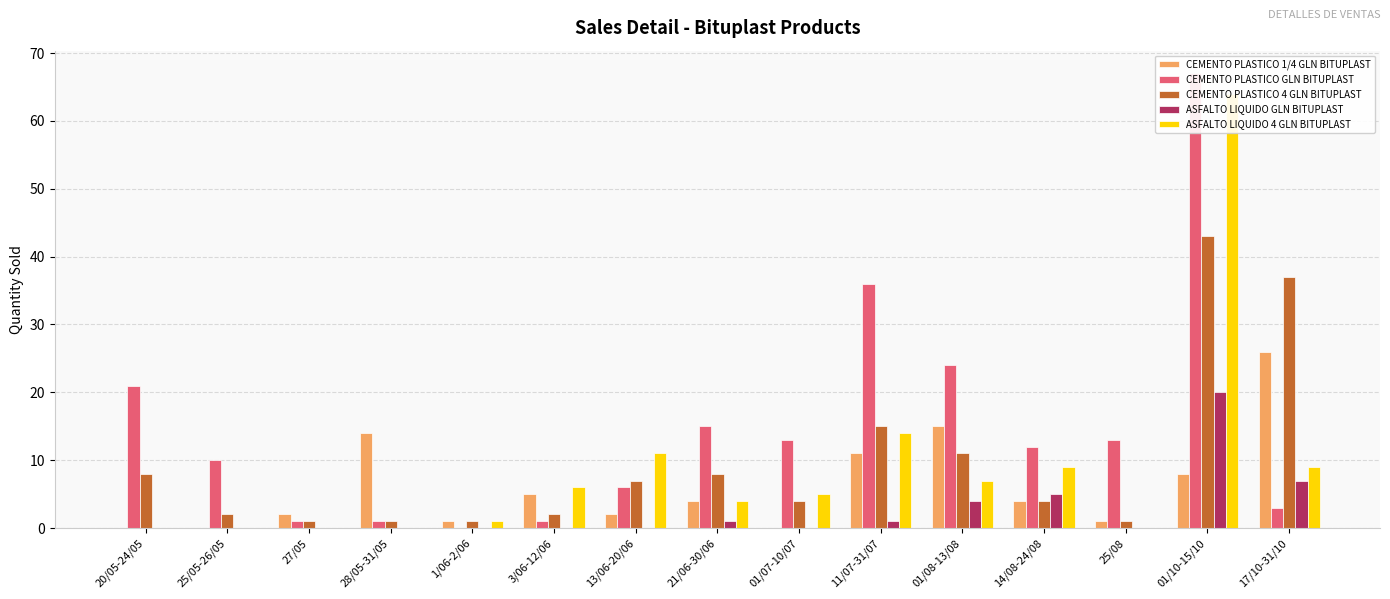

At which label does ASFALTO LIQUIDO GLN BITUPLAST reach its peak?

01/10-15/10